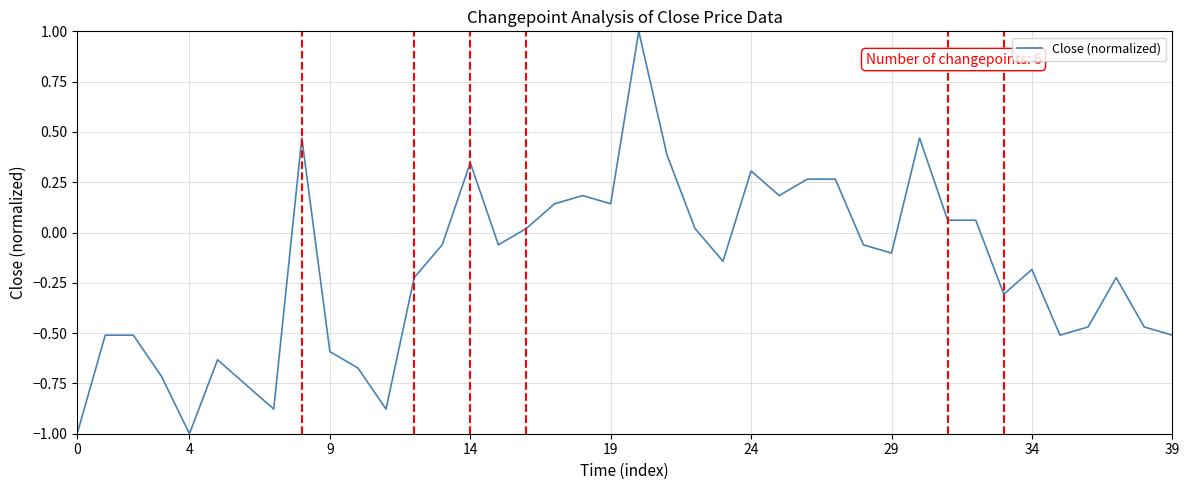

What is the difference between the maximum and minimum values?

2.0